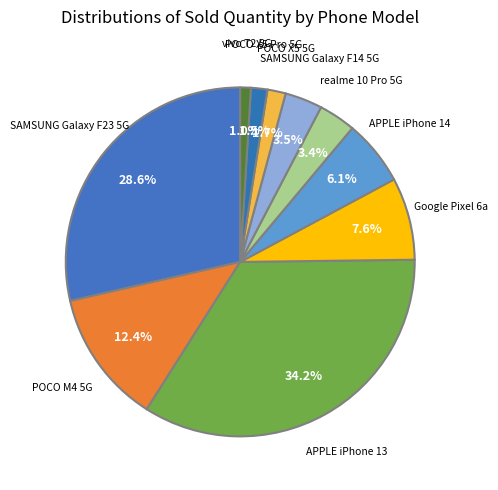

How many segments does this pie chart have?

10